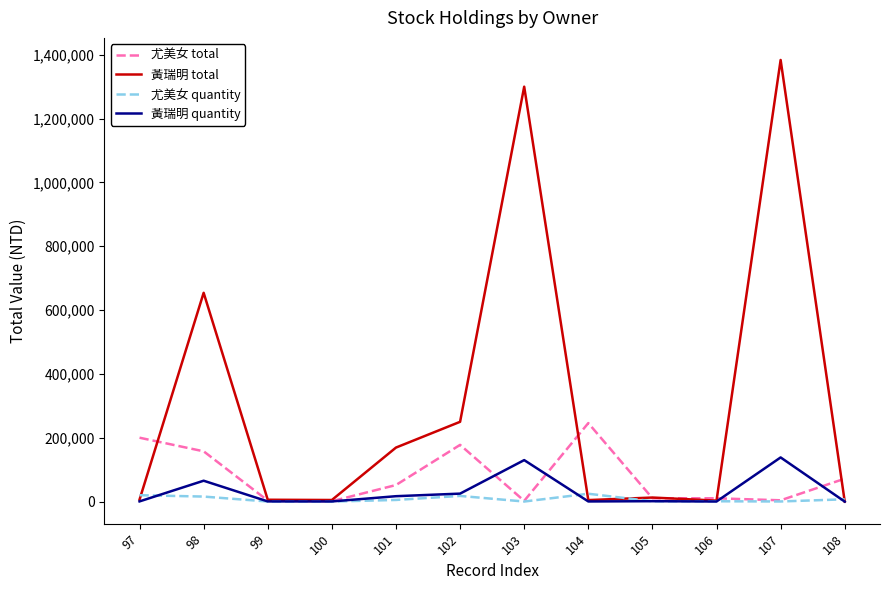

List the series in order of their peak value, highest first.

黃瑞明 total, 尤美女 total, 黃瑞明 quantity, 尤美女 quantity